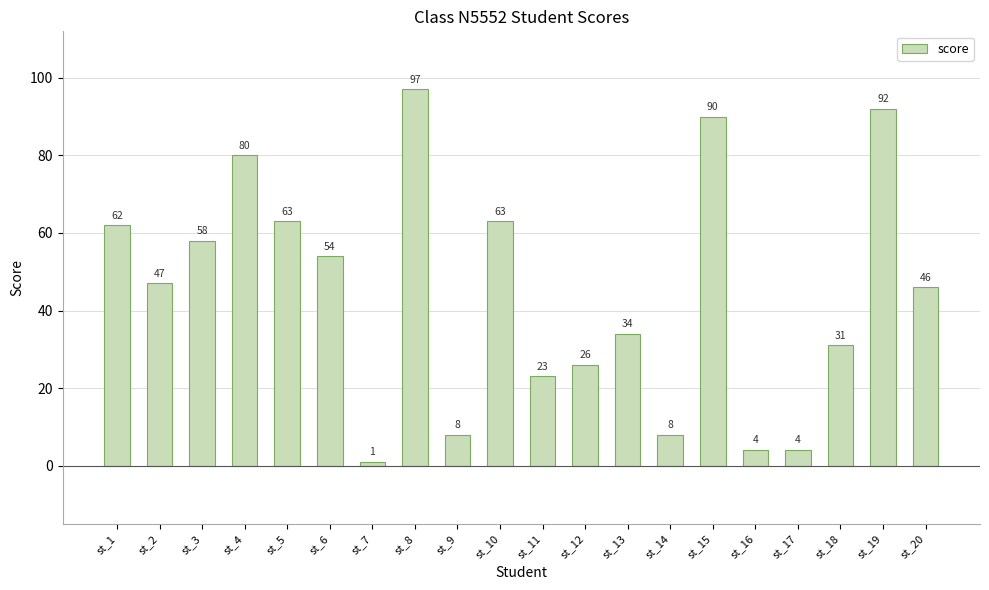

How many categories are shown in the chart?

20